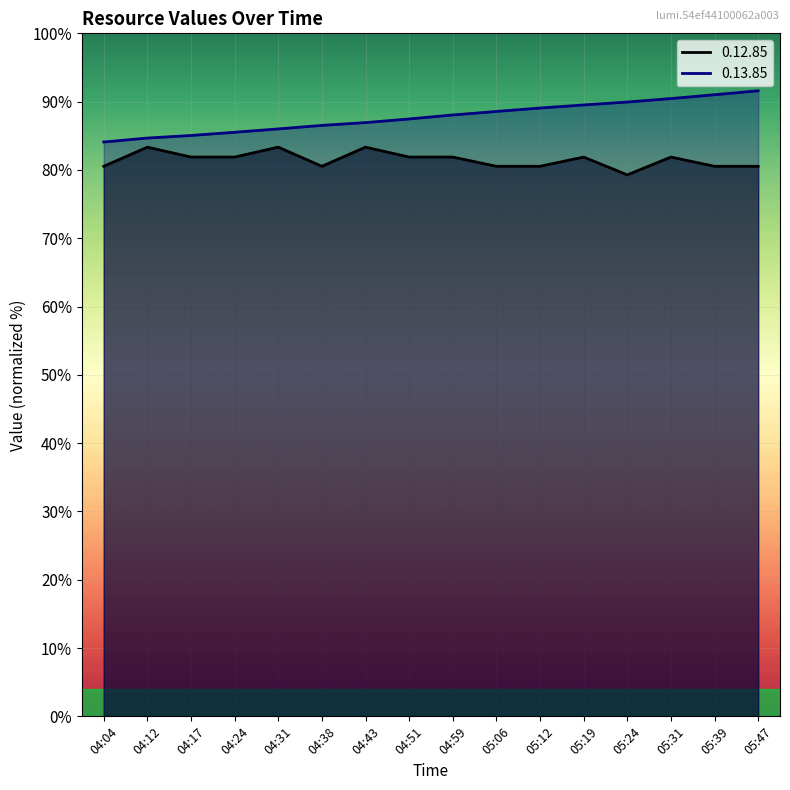

Which series has the largest total across all categories?

0.13.85